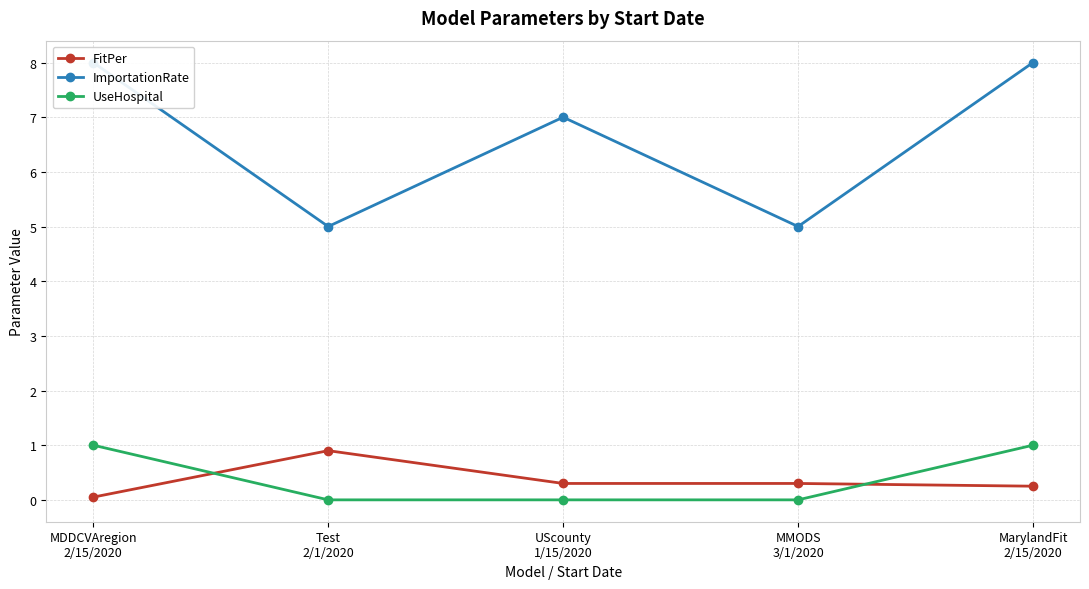

What is the total value across all series at UScounty
1/15/2020?

7.3